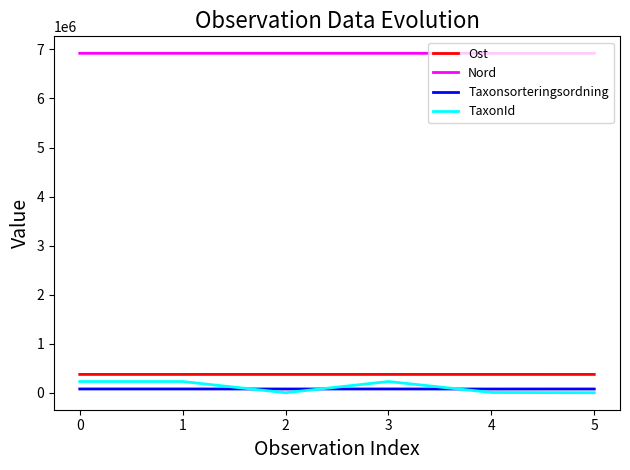

Which series has the widest spread of values?

TaxonId